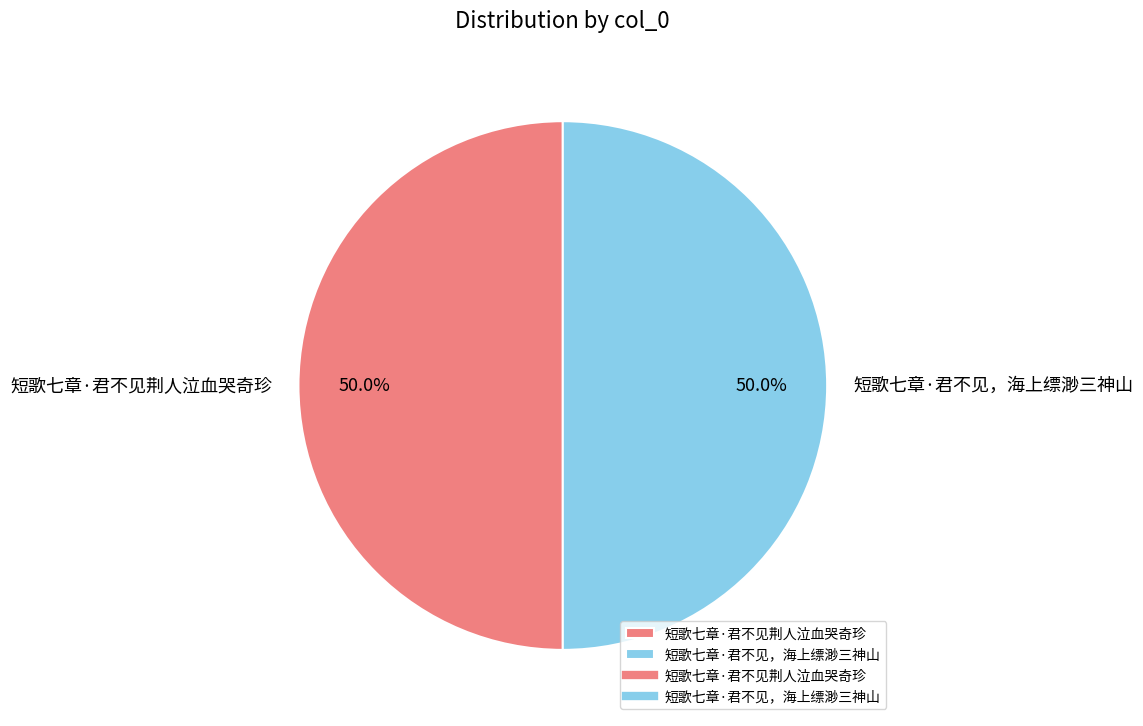

What is the ratio of the value at 短歌七章·君不见，海上缥渺三神山 to the value at 短歌七章·君不见荆人泣血哭奇珍?

1.0